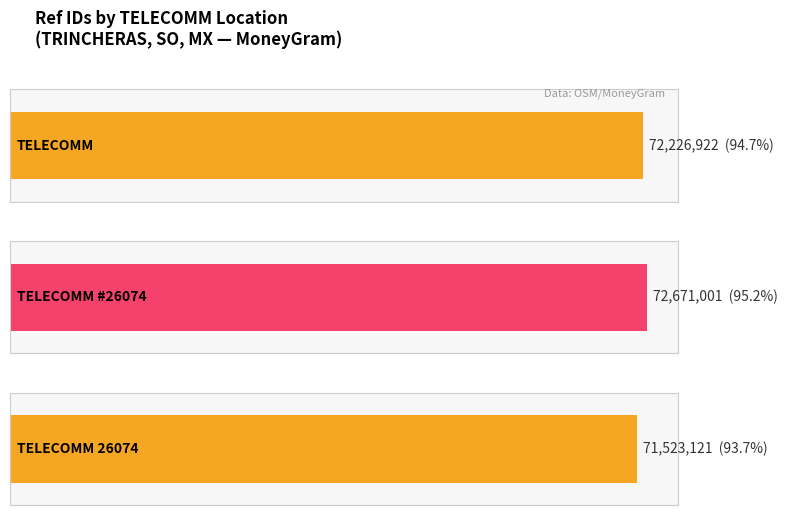

What is the change in value from TELECOMM to TELECOMM - #TELECOMM 26074 - TRINCHERAS?

-703801